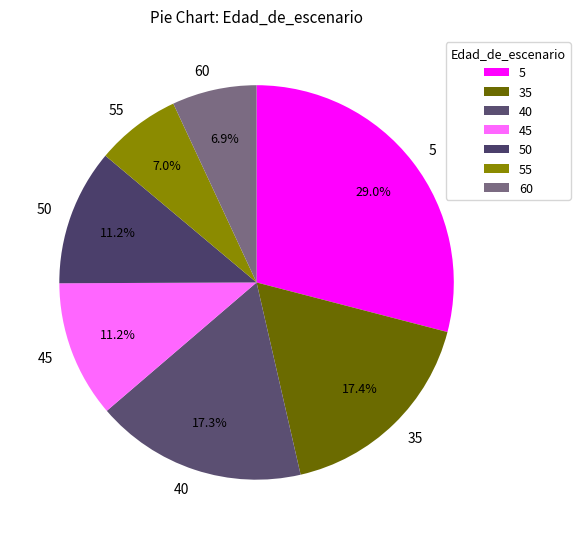

Count the number of slices in the pie.

7